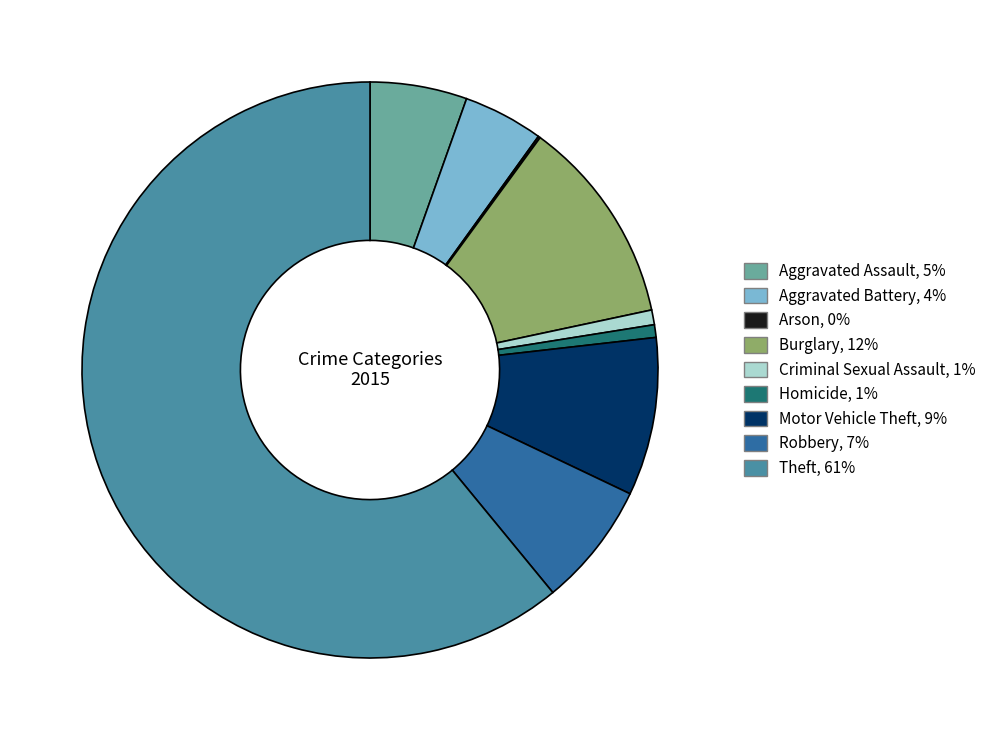

Is it true that Aggravated Assault is 1% of the pie?

False